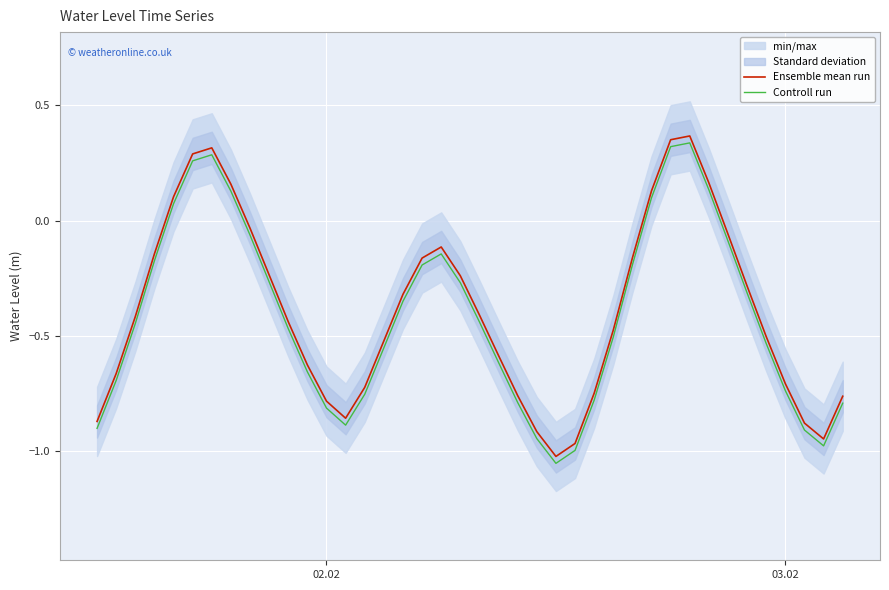

True or false: Ensemble mean run and Controll run cross at least once.

False